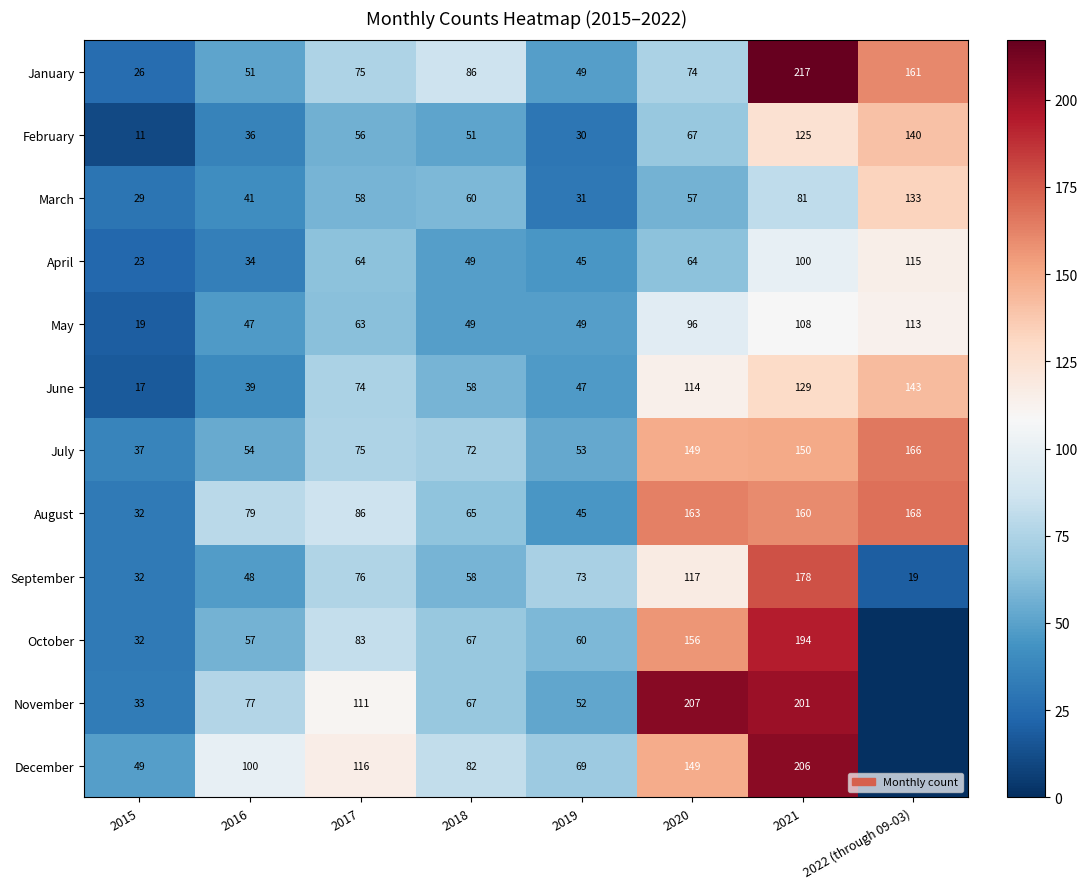

What is the total value across all series at 2019?

603